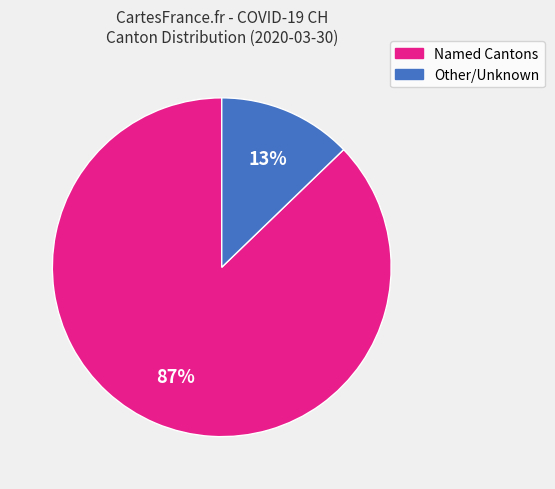

To the nearest percent, what is the difference between the largest and smallest slice percentages?

74%